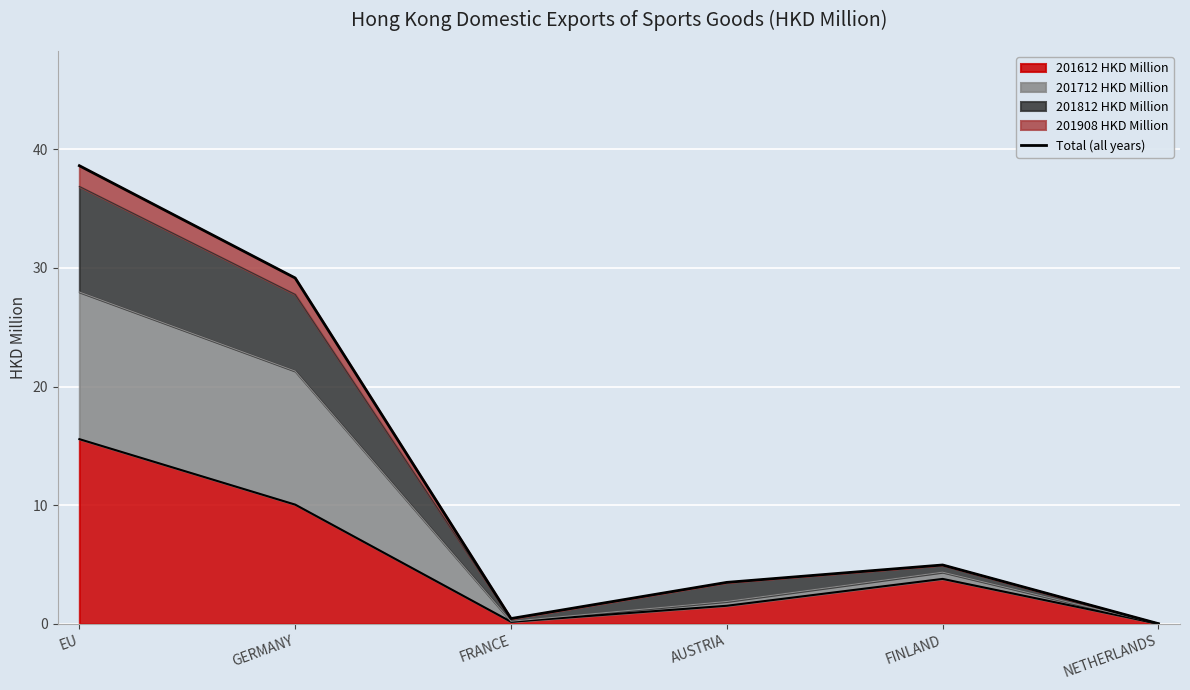

Reading left to right, what are all the values shown in this chart?

38.6	29.1	0.4	3.5	5.0	0.0